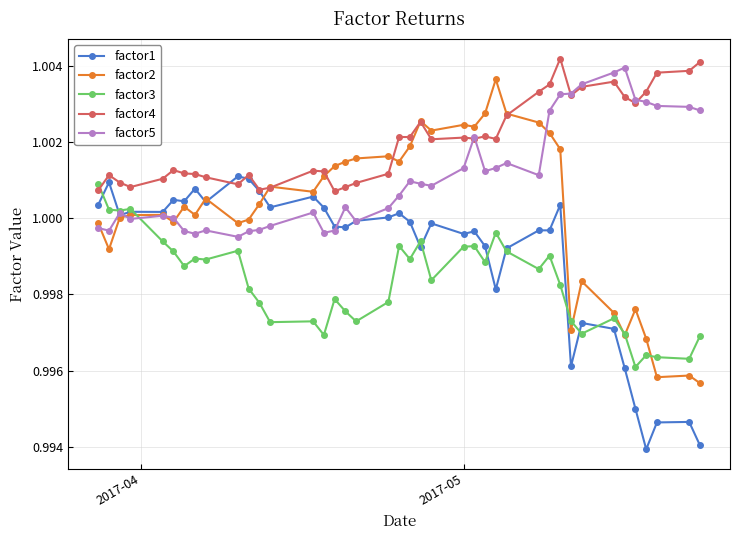

At how many categories does at least one series exceed 0?

40